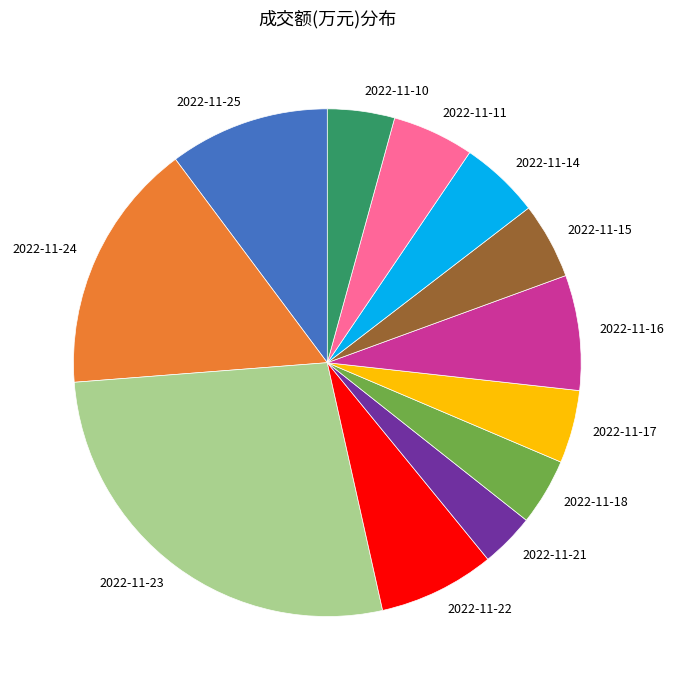

What is the ratio of the value at 2022-11-15 to the value at 2022-11-11?

0.9